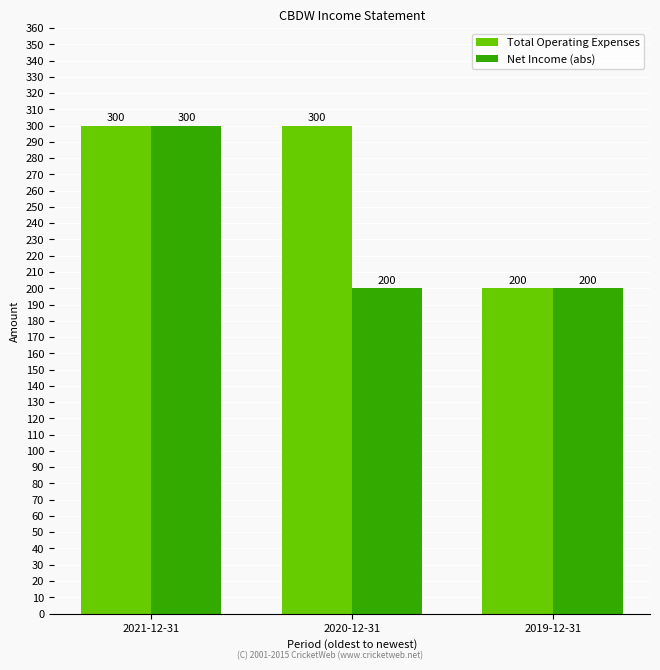

How many values in the Total Operating Expenses series are below 300?

1